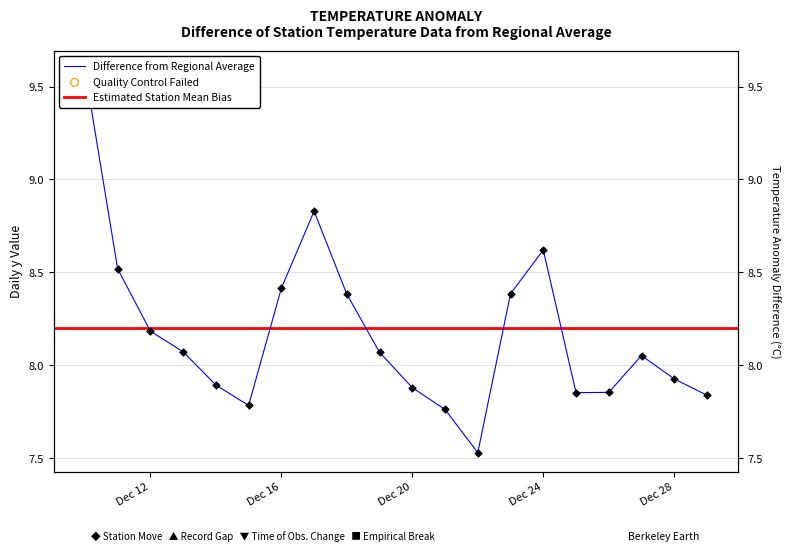

Approximately how many times larger is the value at 2007-12-18 compared to 2007-12-24?

1.0